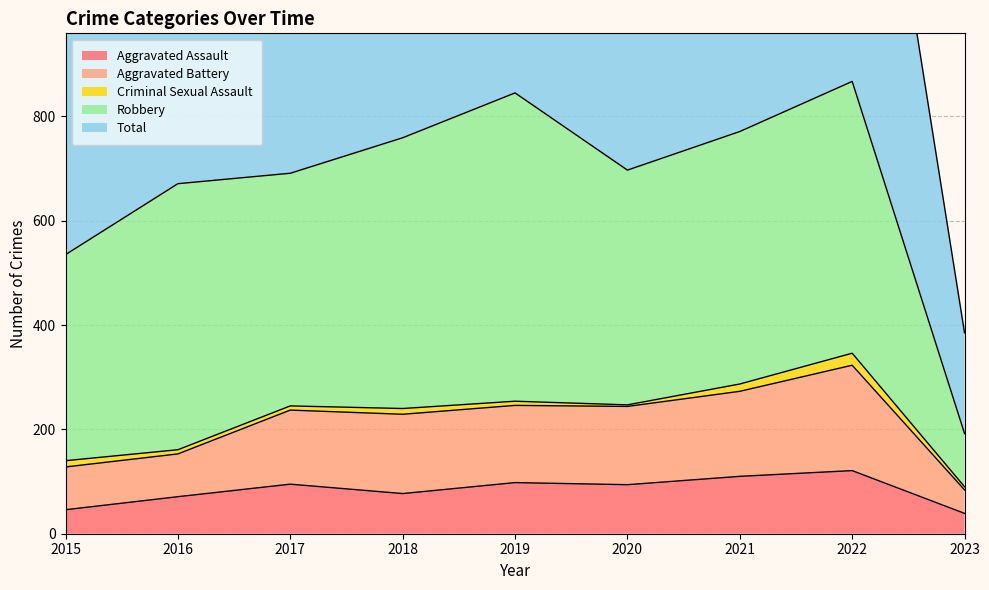

Where does the Aggravated Assault series first go above 94?

2017